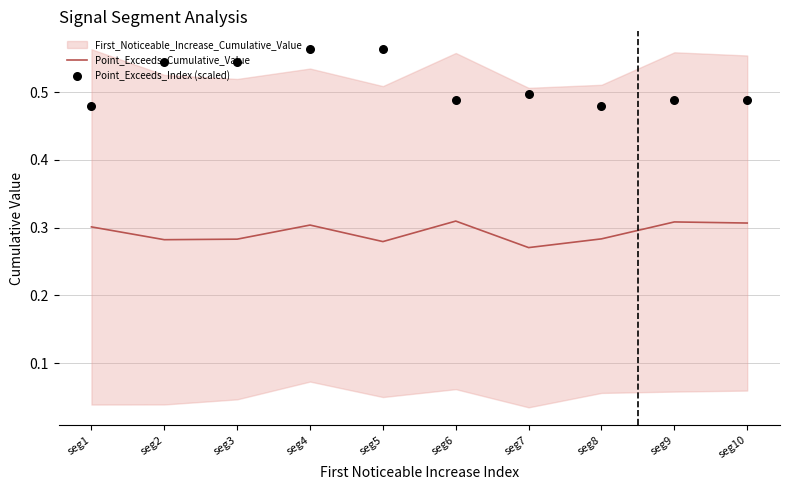

Which series has the largest total across all categories?

Point_Exceeds_Index (scaled)